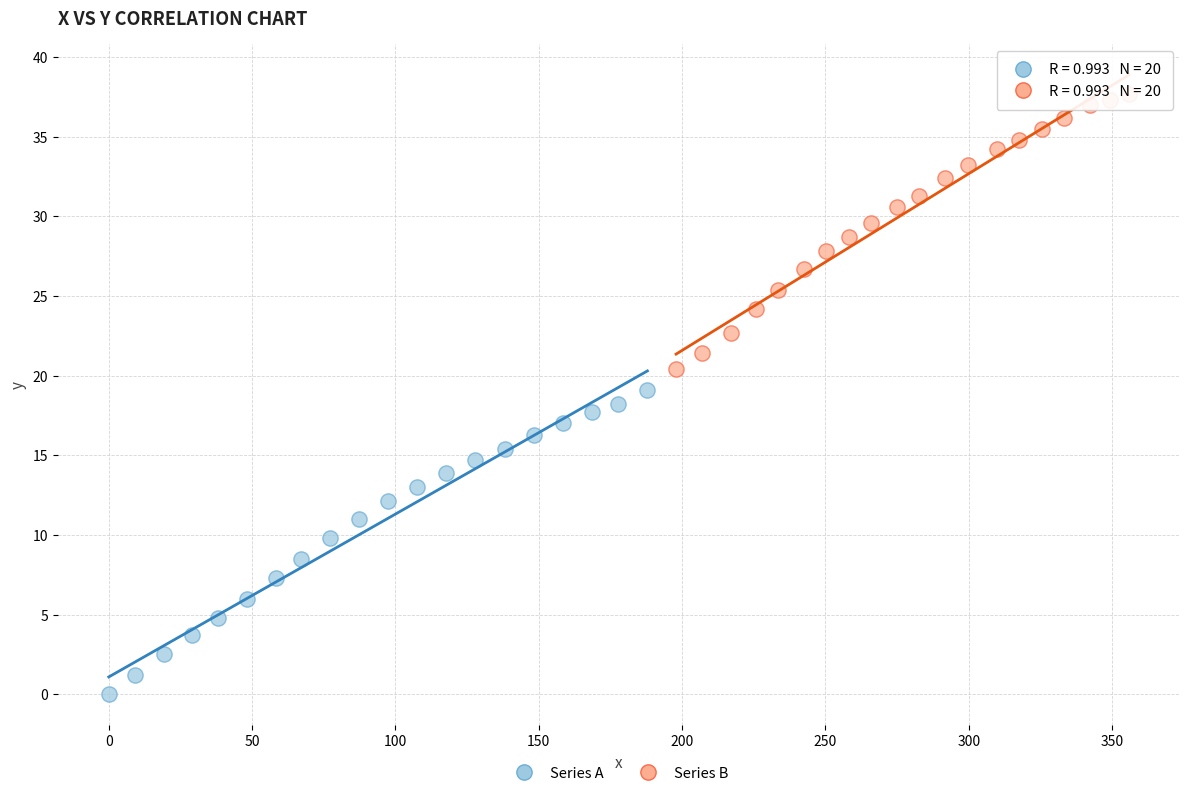

Which series has the largest Y range (max minus min)?

Series A